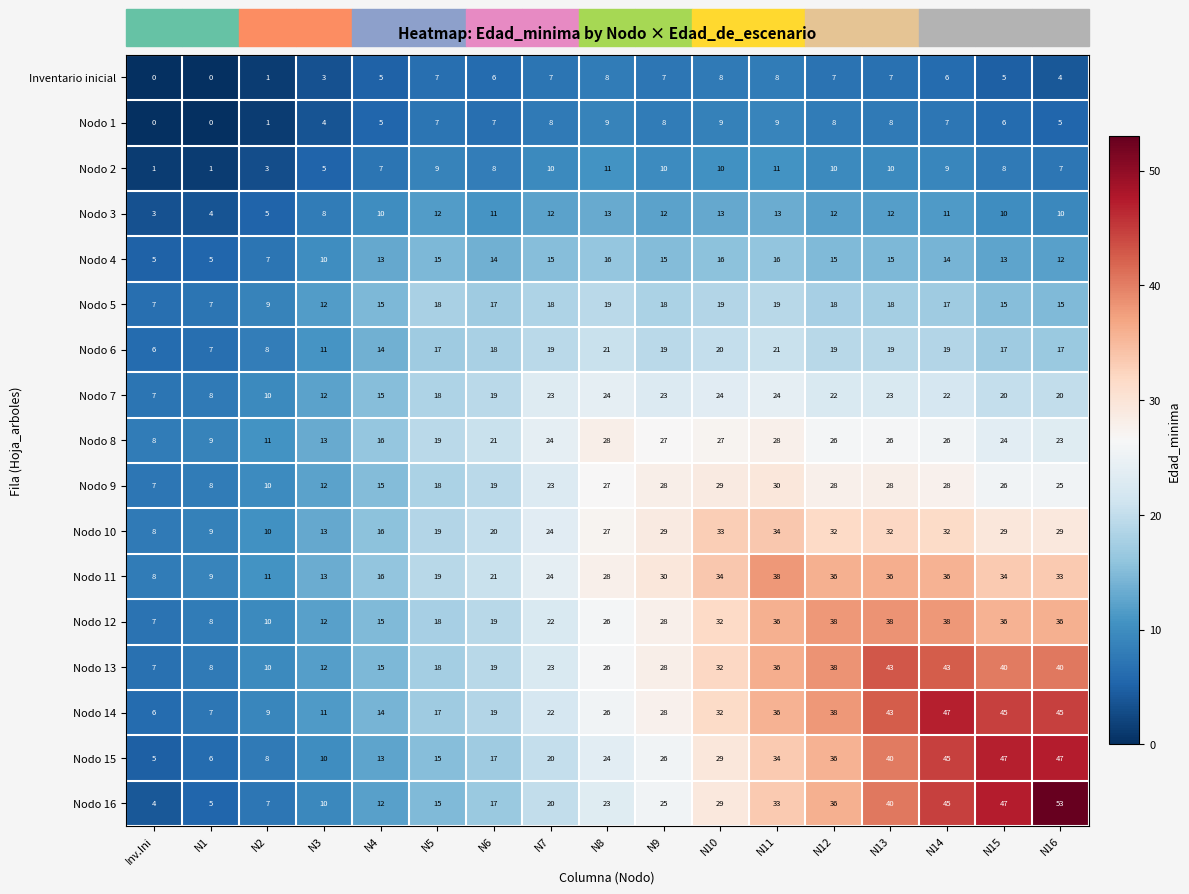

Which category has the lowest value in the Nodo 3 series?

Inv.Ini